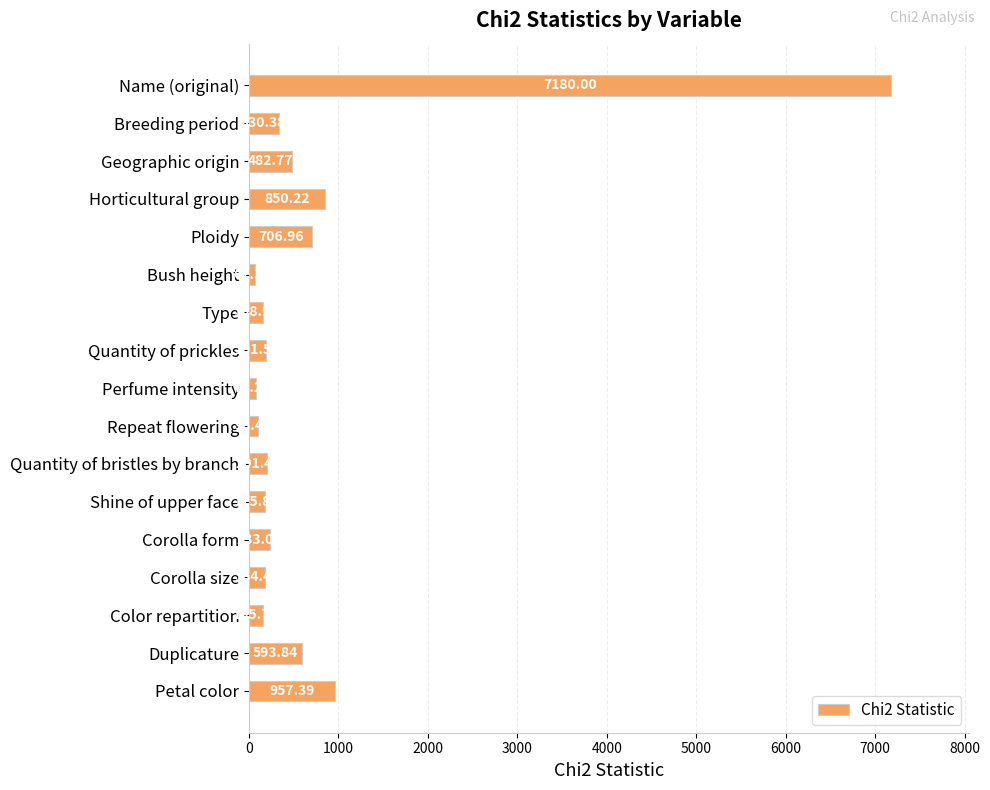

What is the average value?

743.7